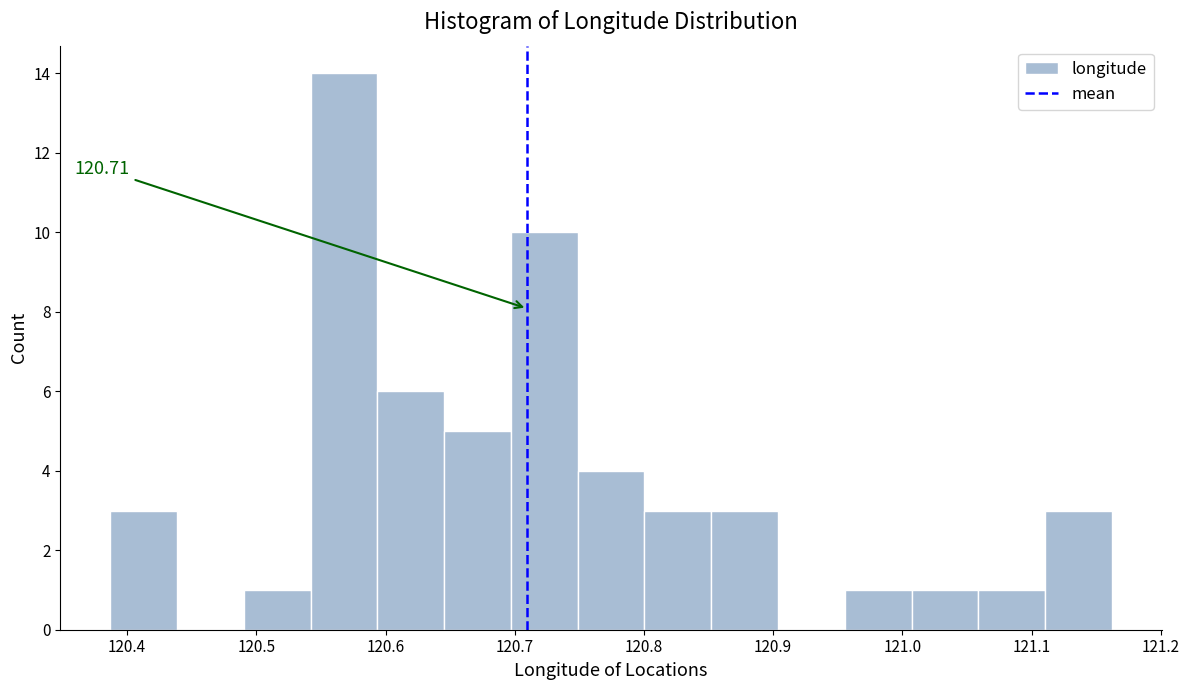

Over which range of the x-axis is the bar tallest?

120.54 to 120.59